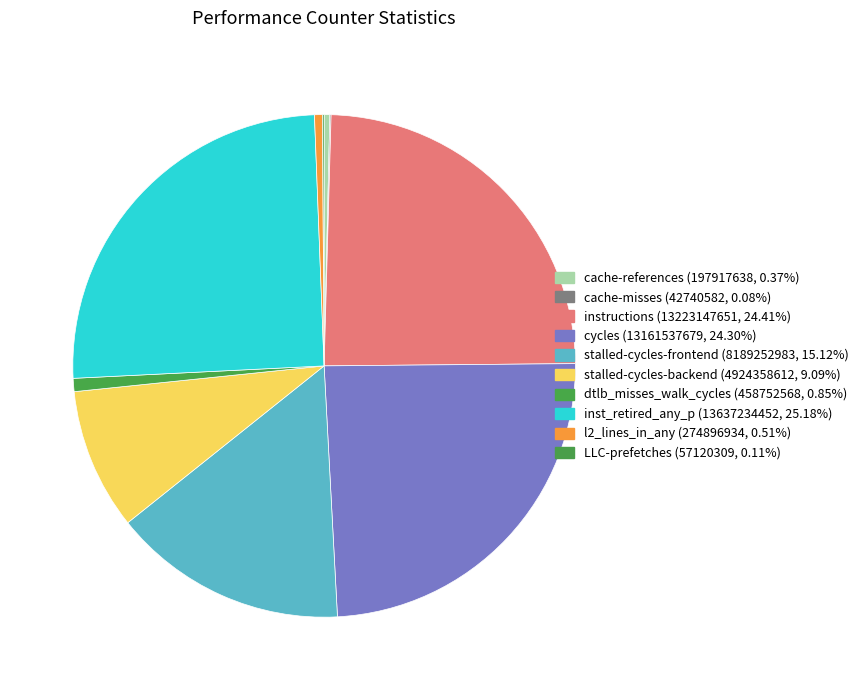

Rank the categories by value from highest to lowest.

inst_retired_any_p, instructions, cycles, stalled-cycles-frontend, stalled-cycles-backend, dtlb_misses_walk_cycles, l2_lines_in_any, cache-references, LLC-prefetches, cache-misses